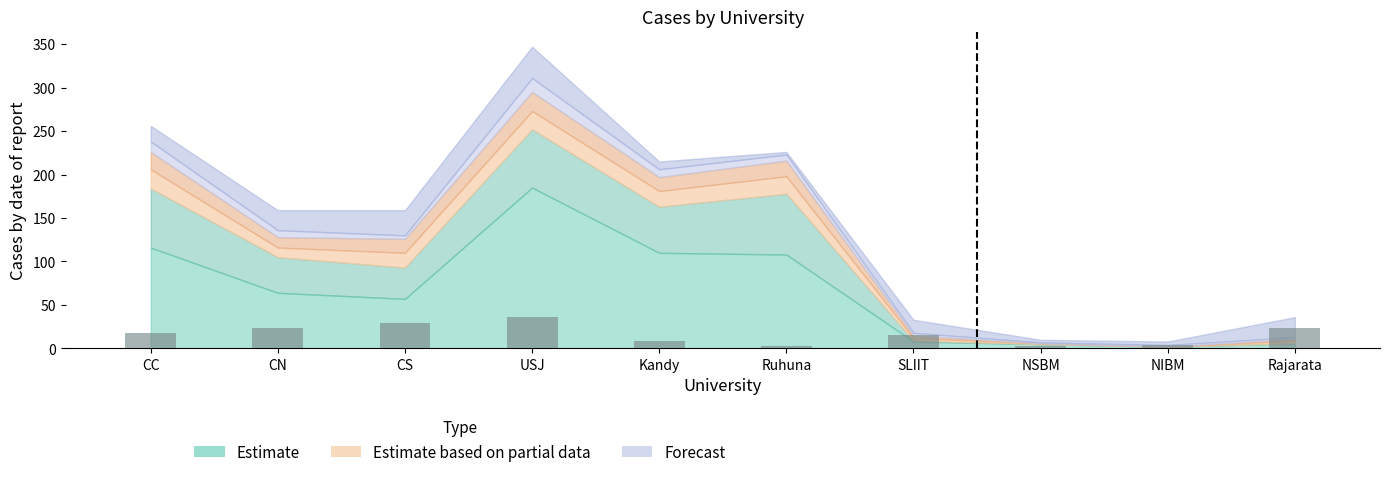

What is the ratio of the value at USJ to the value at SLIIT?

2.4